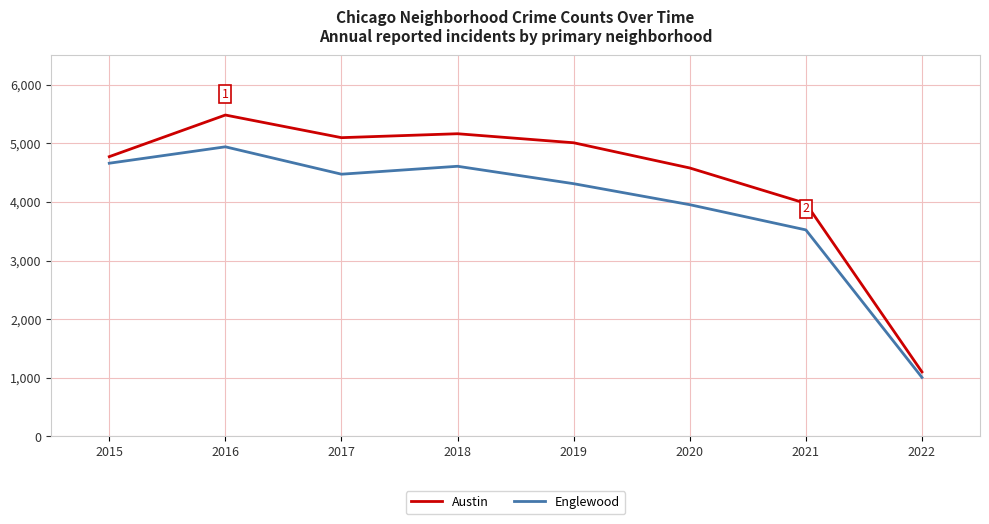

What is the spread (max minus min) of values at 2020?

626